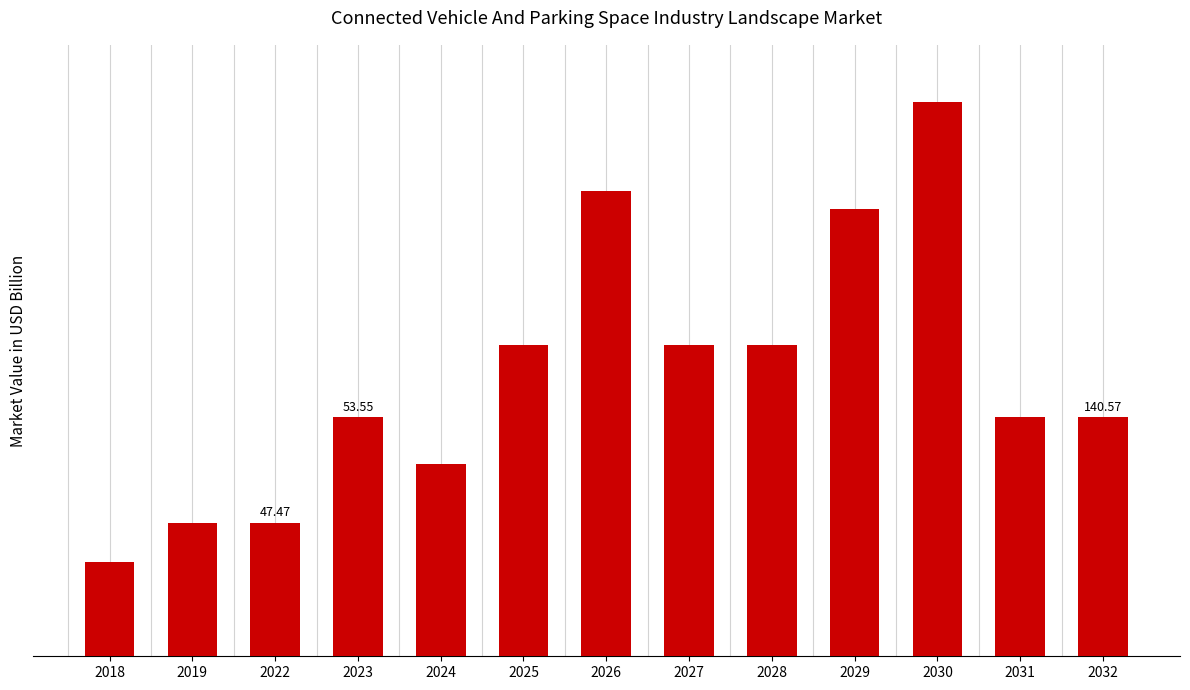

The value at 2028 is 44.9. True or false?

False